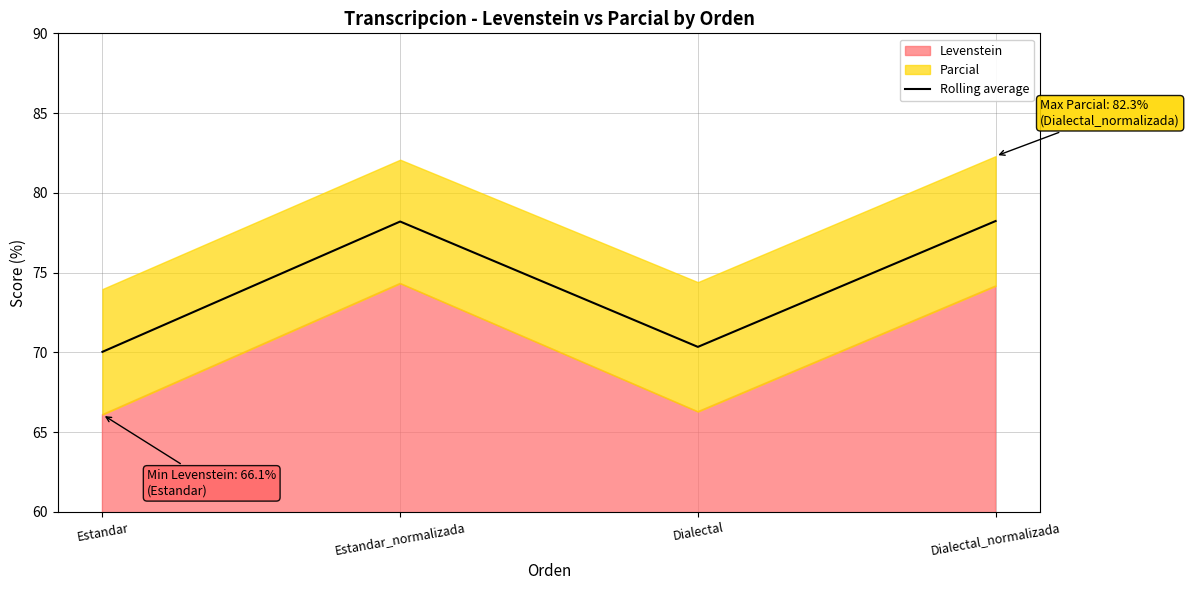

How many points are lower than both their immediate neighbors (excluding endpoints)?

1